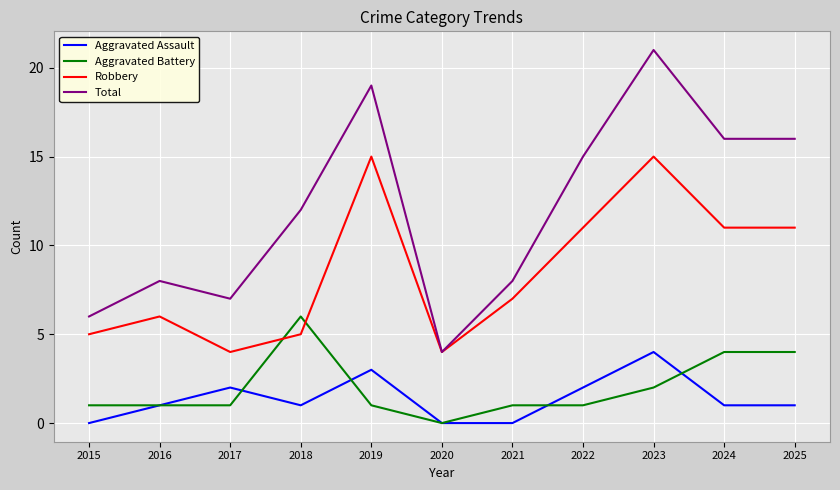

What is the greatest value displayed?

21